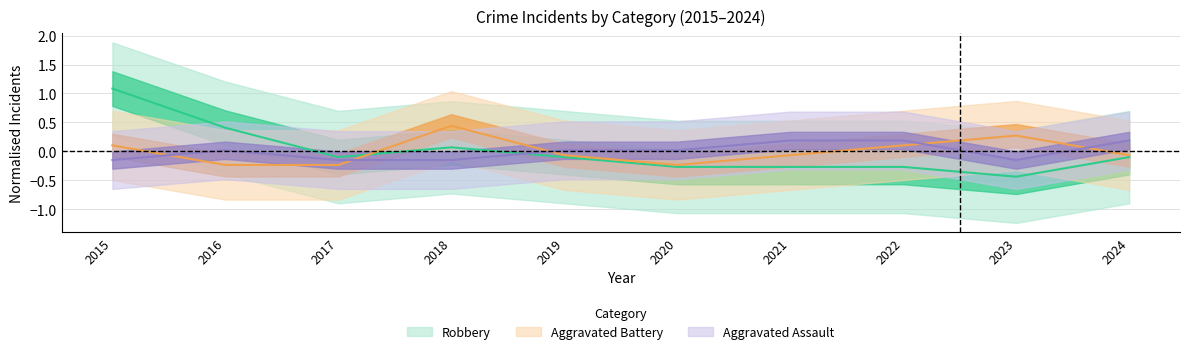

Rank the series at 2024 from lowest to highest value.

Robbery, Aggravated Battery, Aggravated Assault